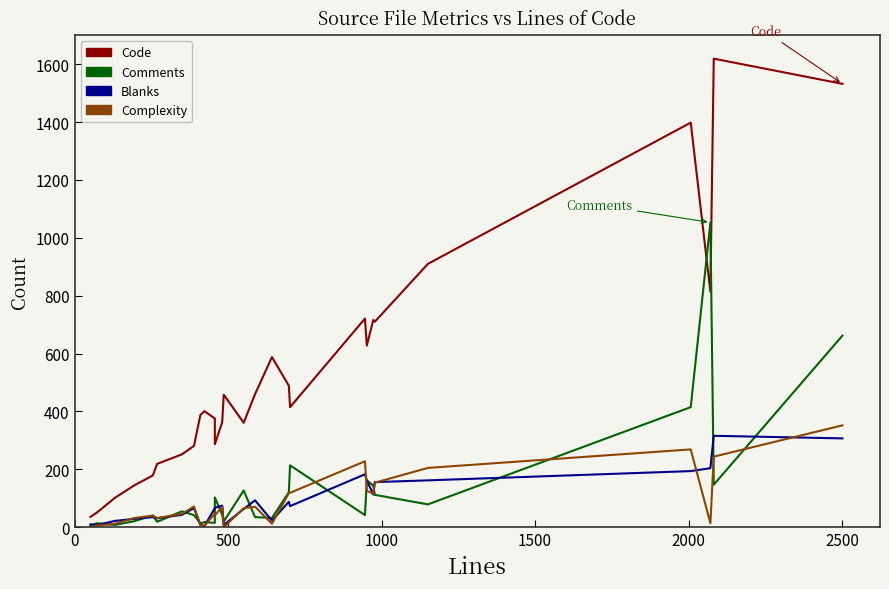

True or false: Complexity has a value of 53 at 2500.

False